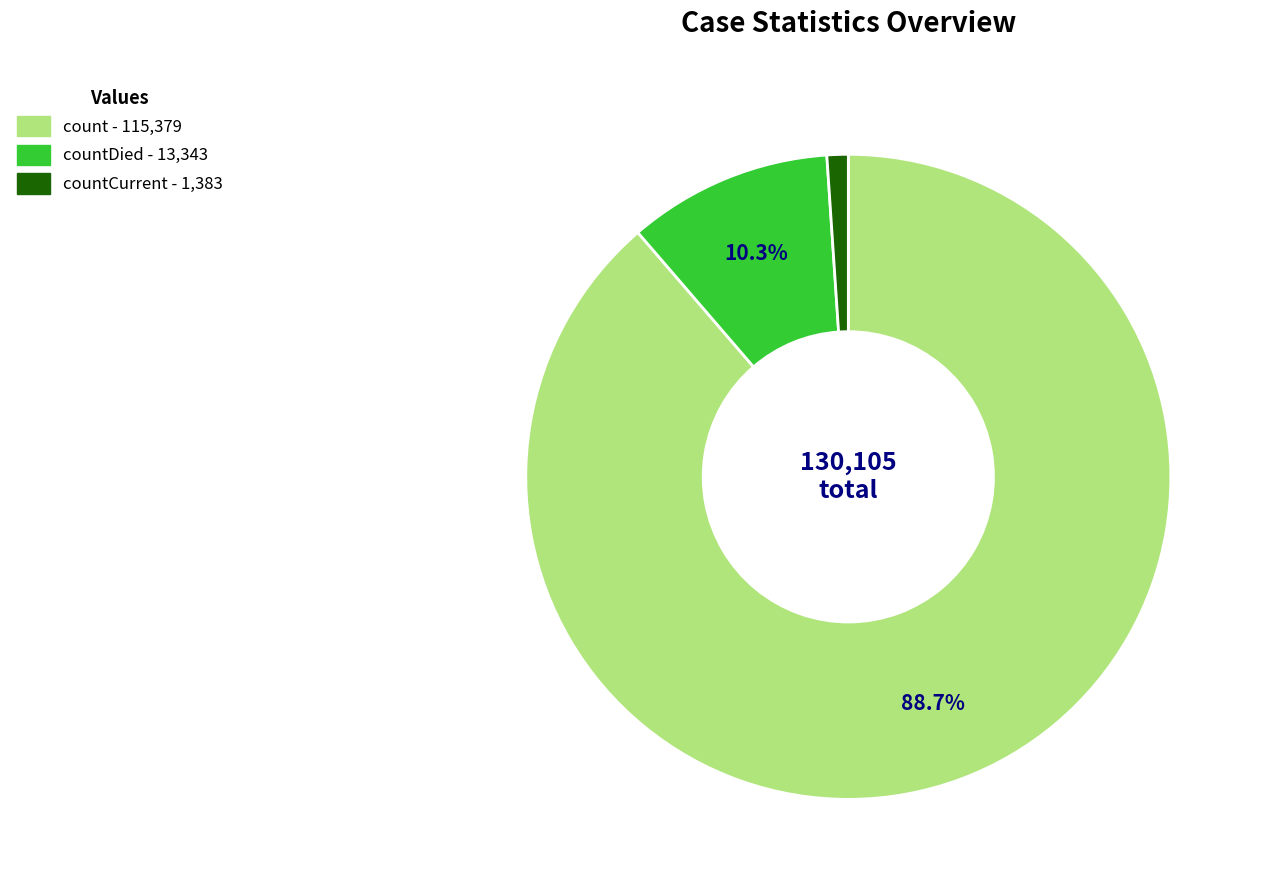

How many slices are in this pie chart?

3